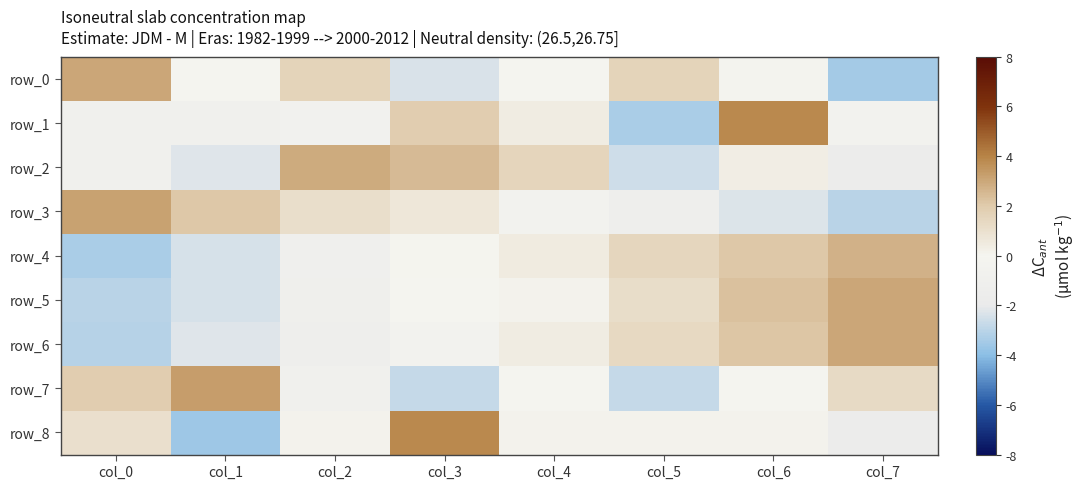

The value of row_4 at col_7 is 4.3. True or false?

False